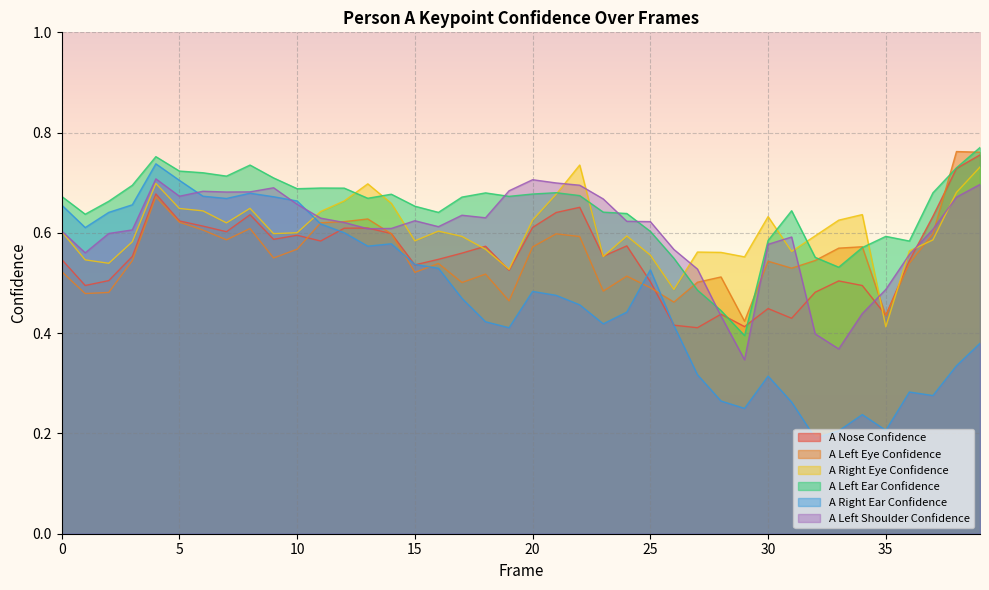

What is the total value across all series at 20?

3.7